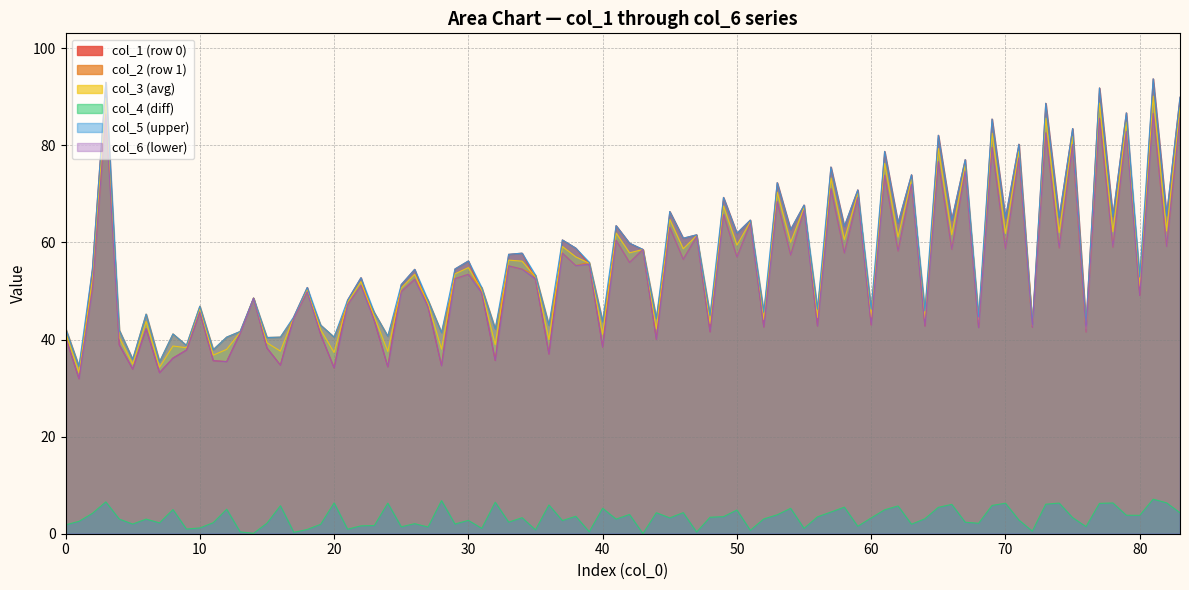

The value of col_6 (lower) at 40 is 61.6. True or false?

False